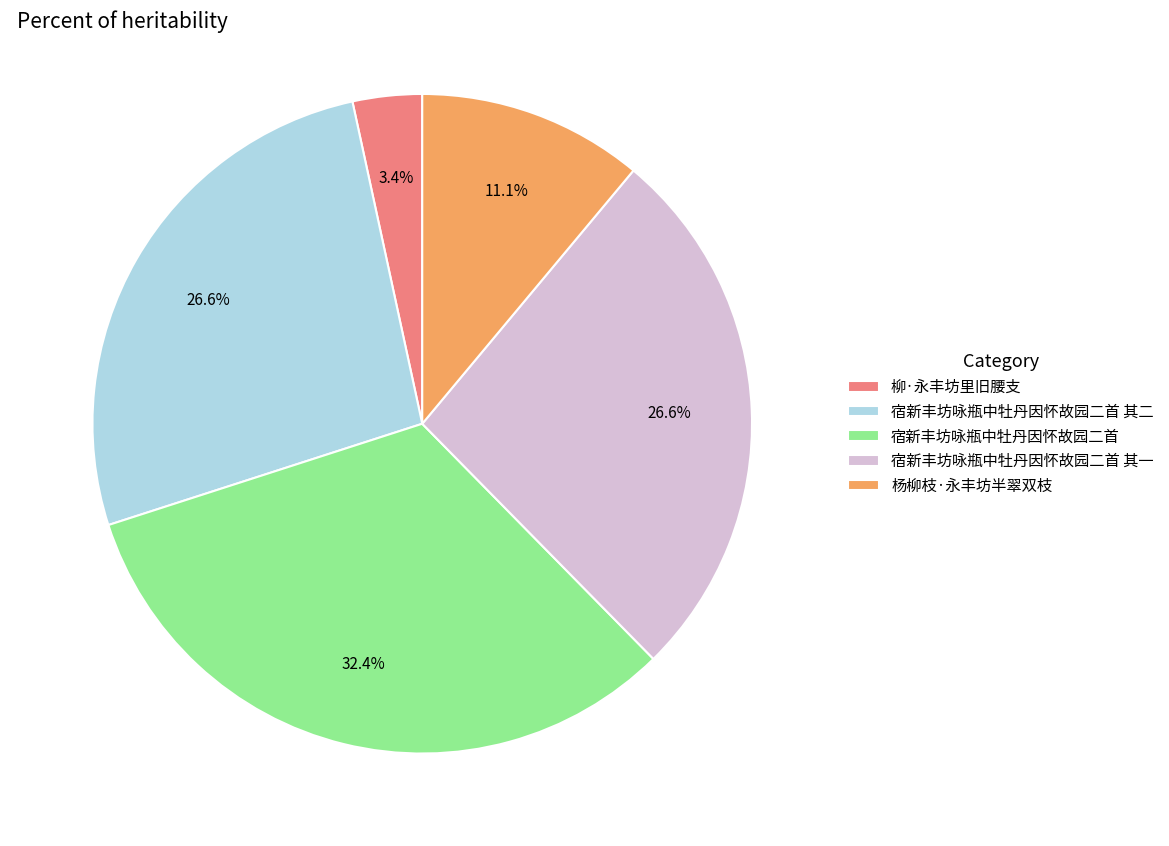

How many slices are in this pie chart?

5